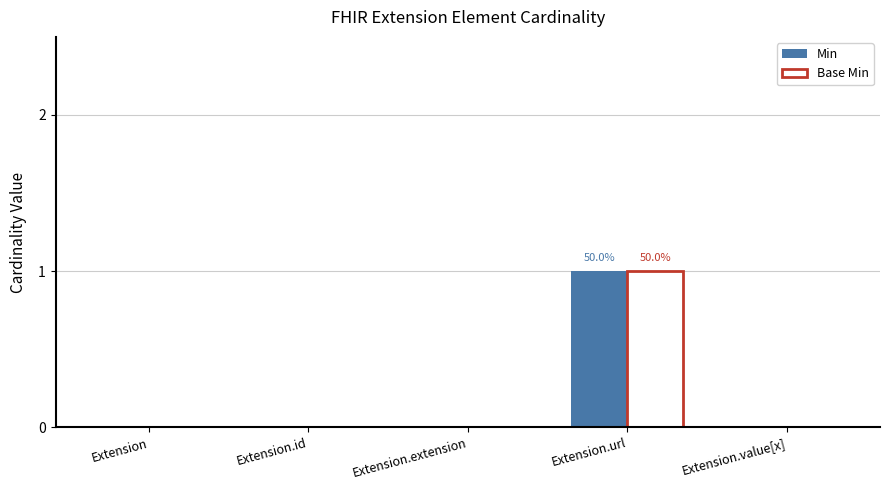

The Base Min series shows 1 at Extension.extension. True or false?

False